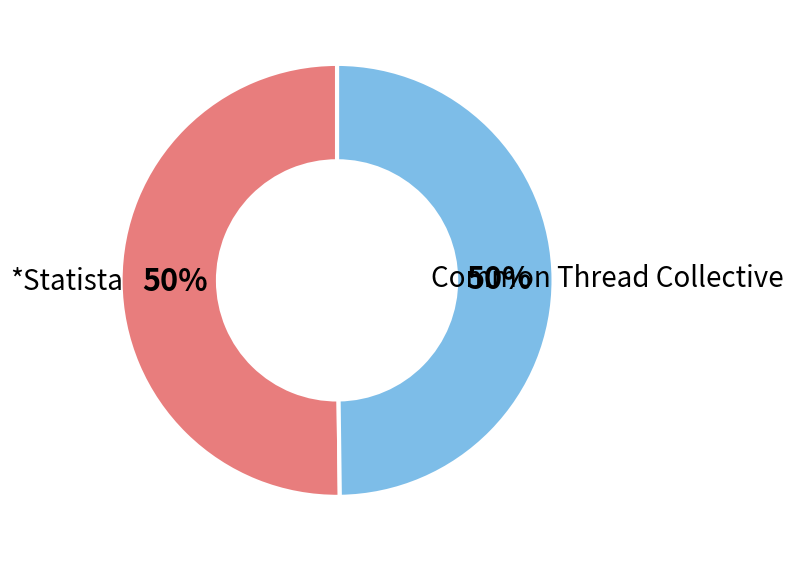

To the nearest percent, what is the average slice percentage?

50%